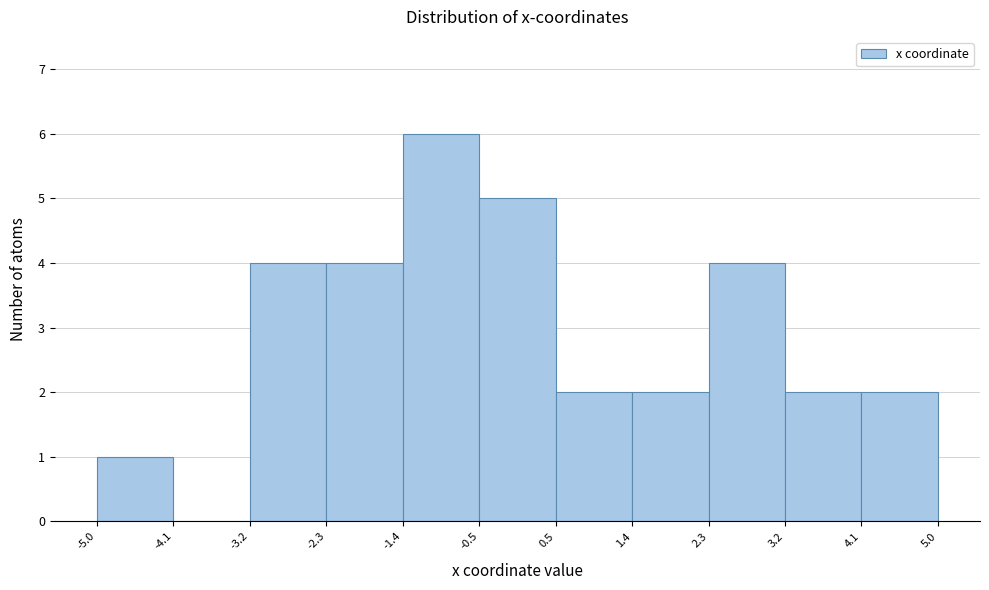

Over which range of the x-axis is the bar tallest?

-1.4 to -0.5